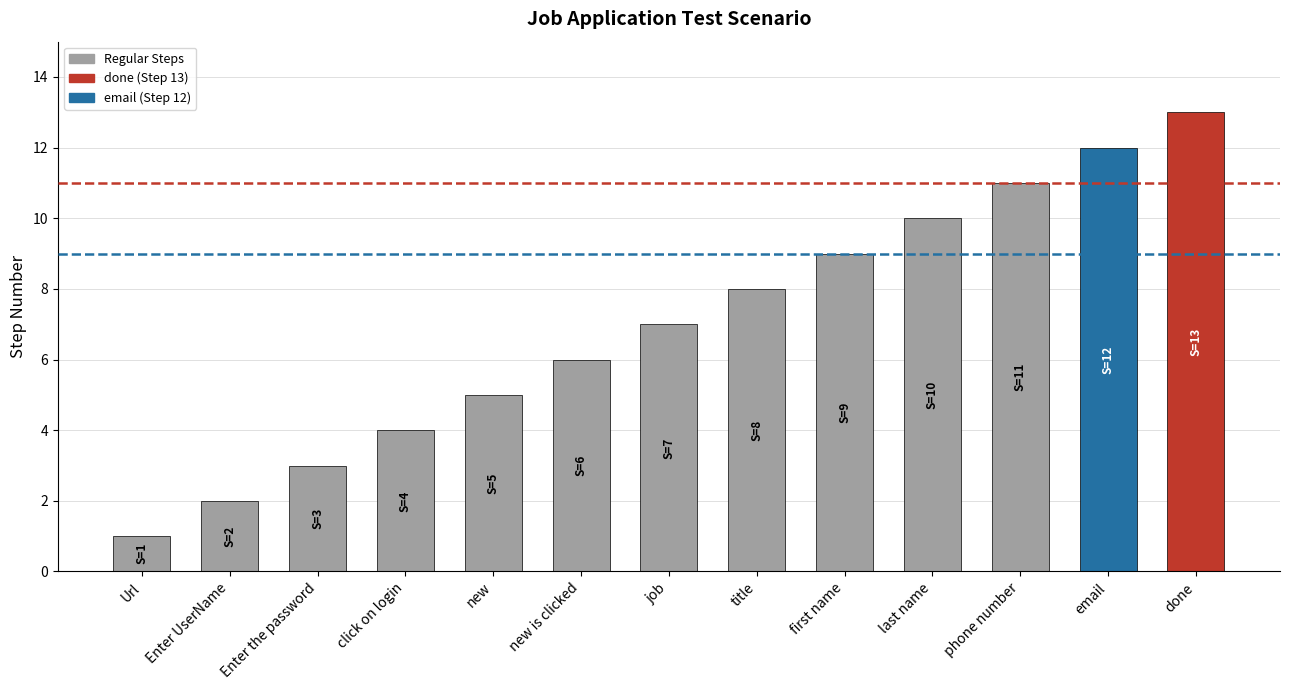

What is the label of the 2nd bar from the right?

email